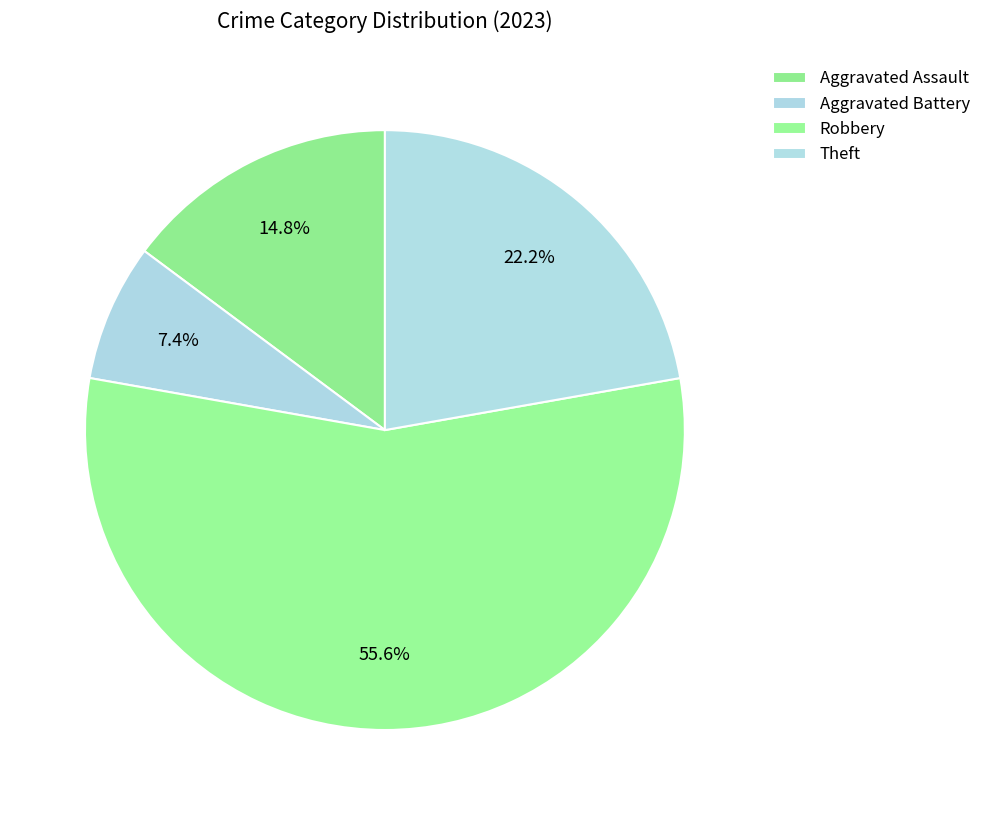

Combined, what portion of the pie is Theft and Robbery?

77.8%